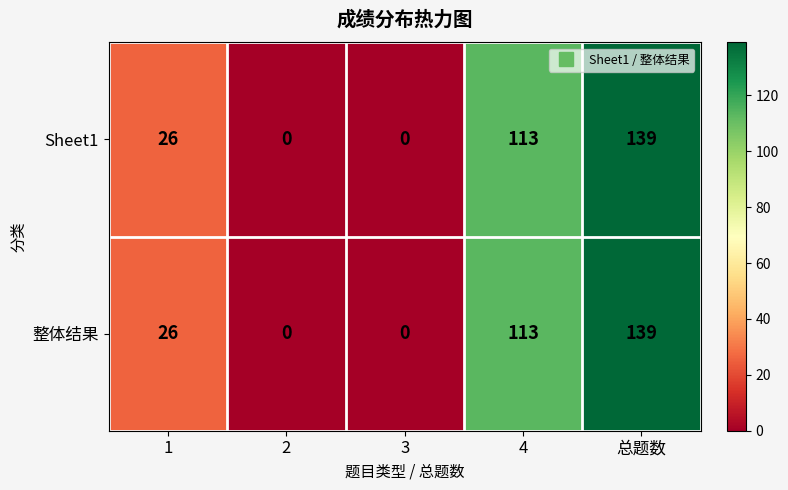

How many data points does each series have?

5